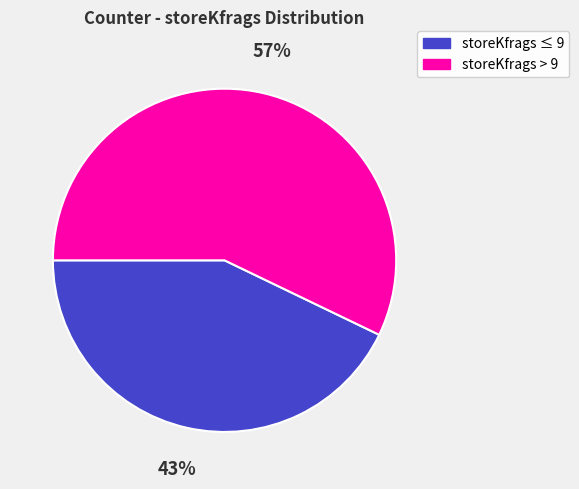

To the nearest percent, what is the difference between the largest and smallest slice percentages?

14%